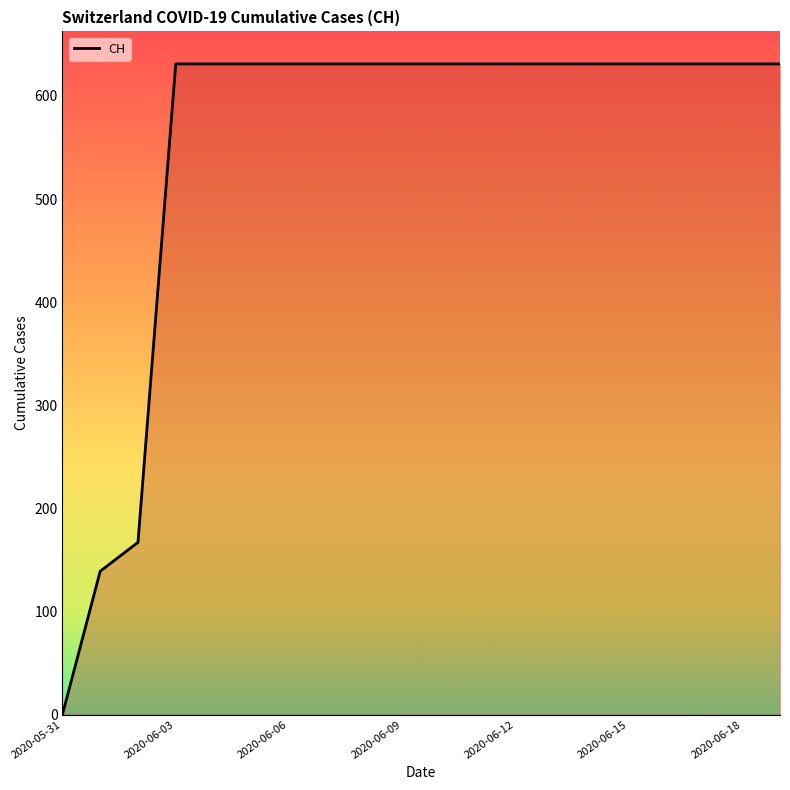

What is the difference between the maximum and minimum values?

631